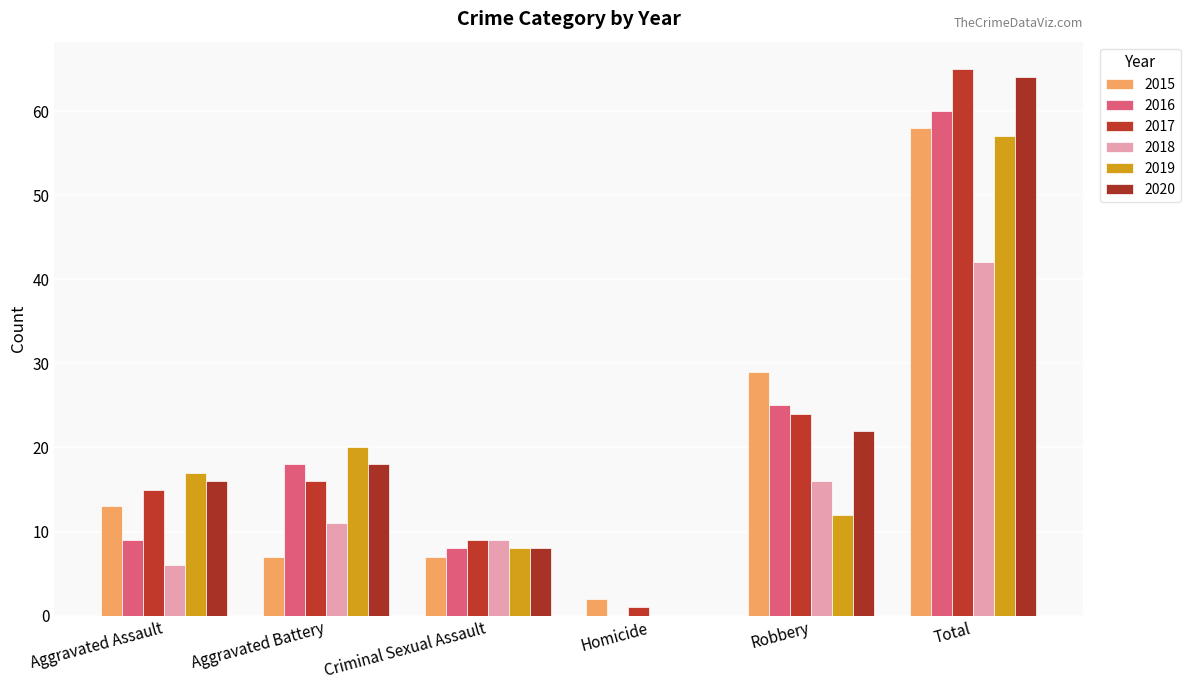

What are all the series names shown in the legend?

2015, 2016, 2017, 2018, 2019, 2020